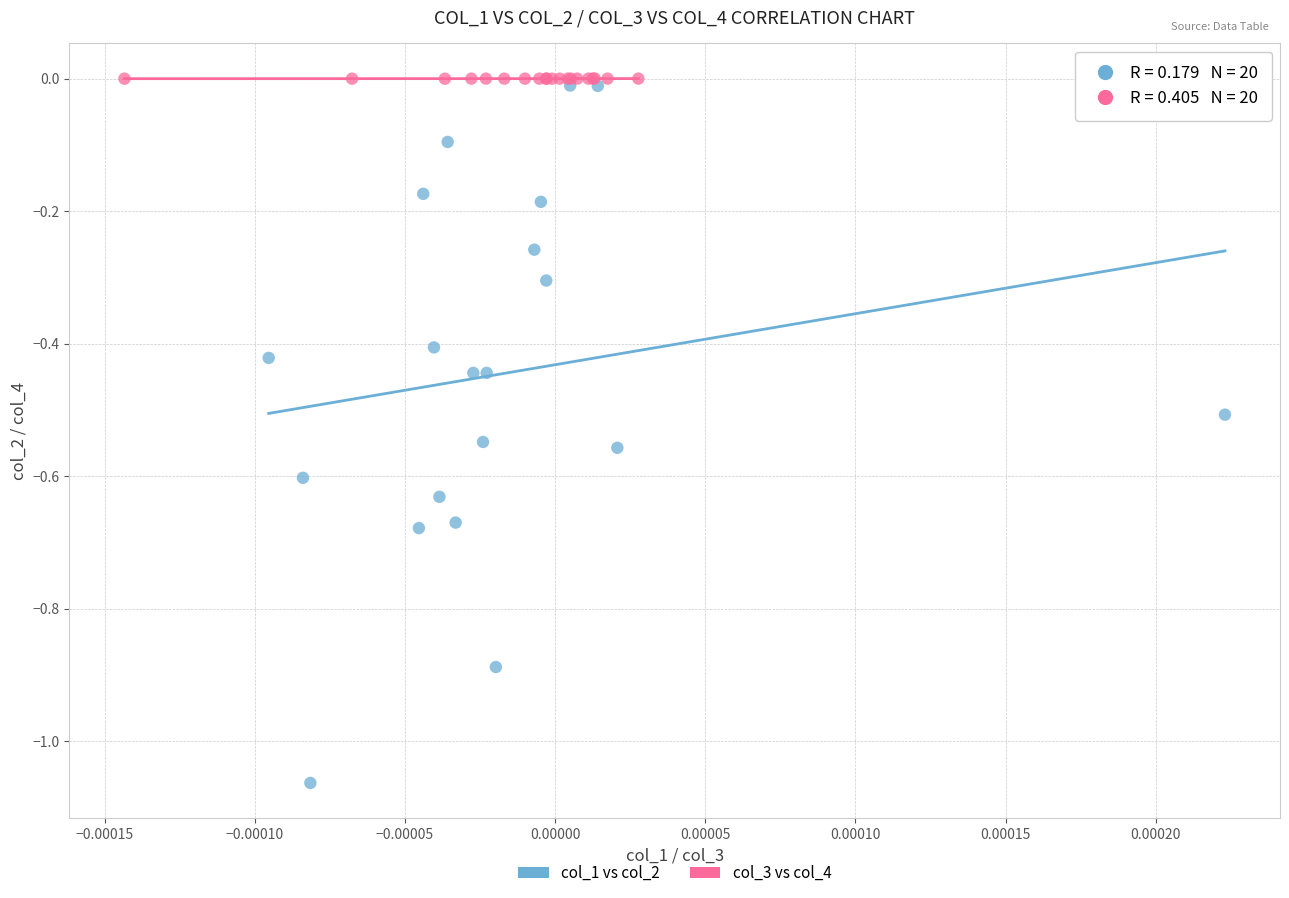

Which series contains the lowest Y value?

col_1 vs col_2